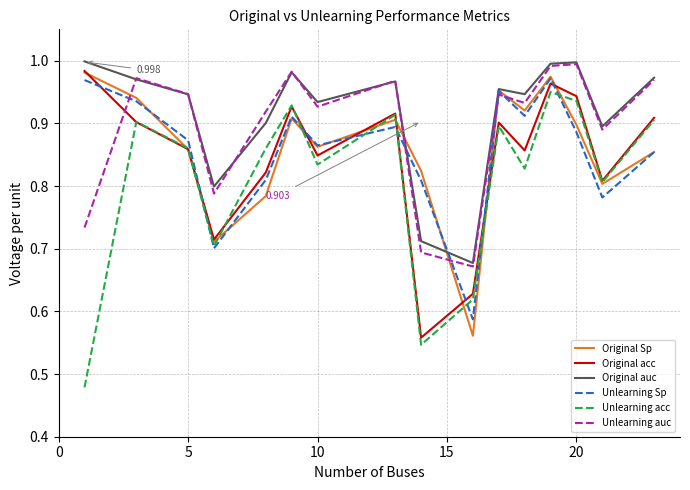

True or false: Unlearning auc and Unlearning acc cross at least once.

False